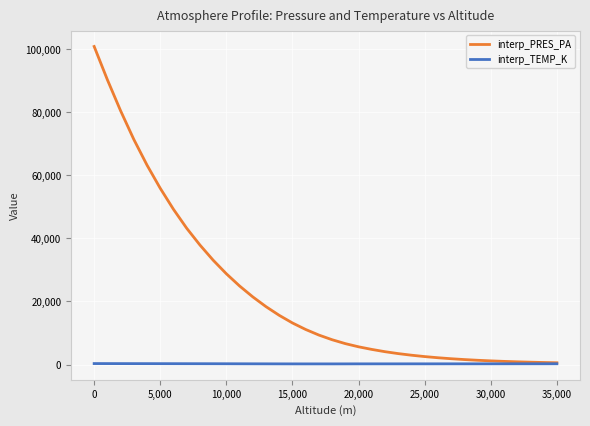

Which series has the largest range (max minus min)?

interp_PRES_PA